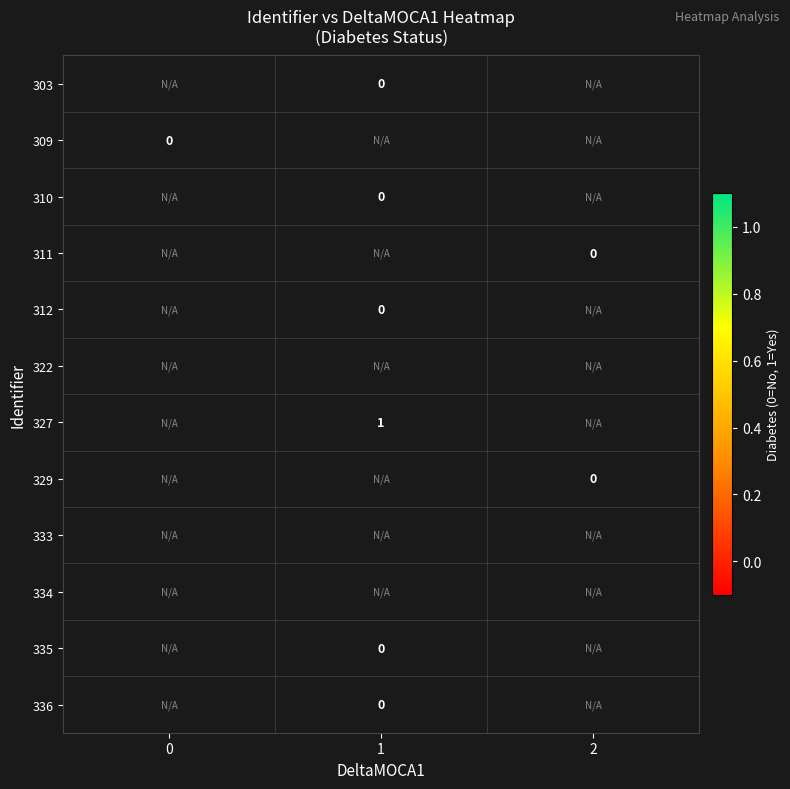

What is the difference between the highest and lowest values at 1?

1.0